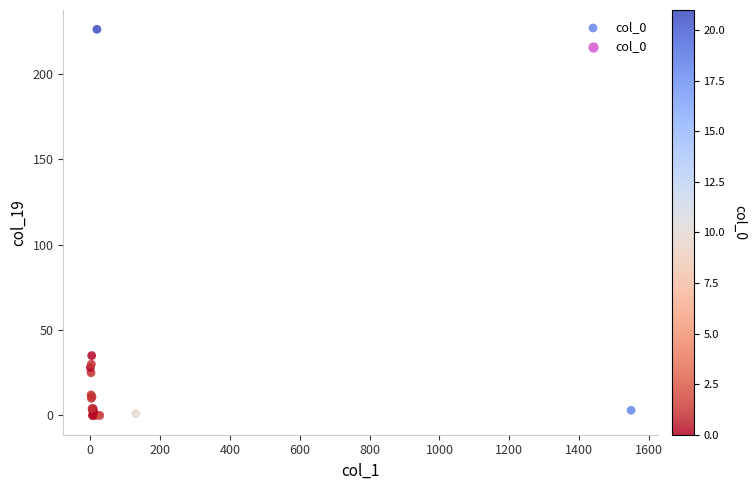

What Y value in the scatter plot is closest to 113?

35